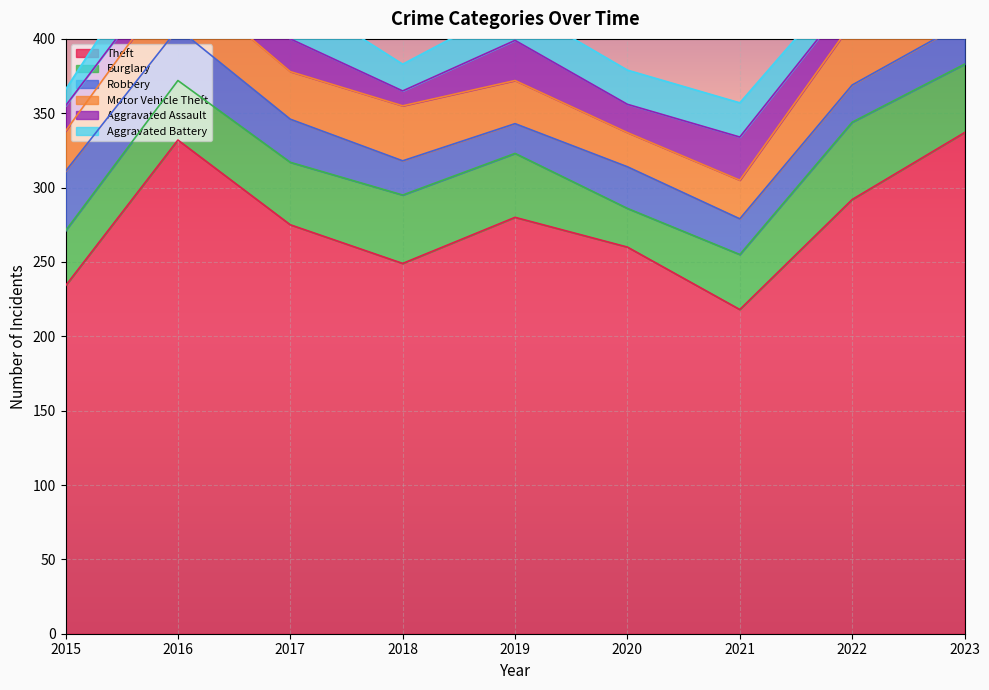

What is the value of the Burglary point at the 2nd from the left?

40